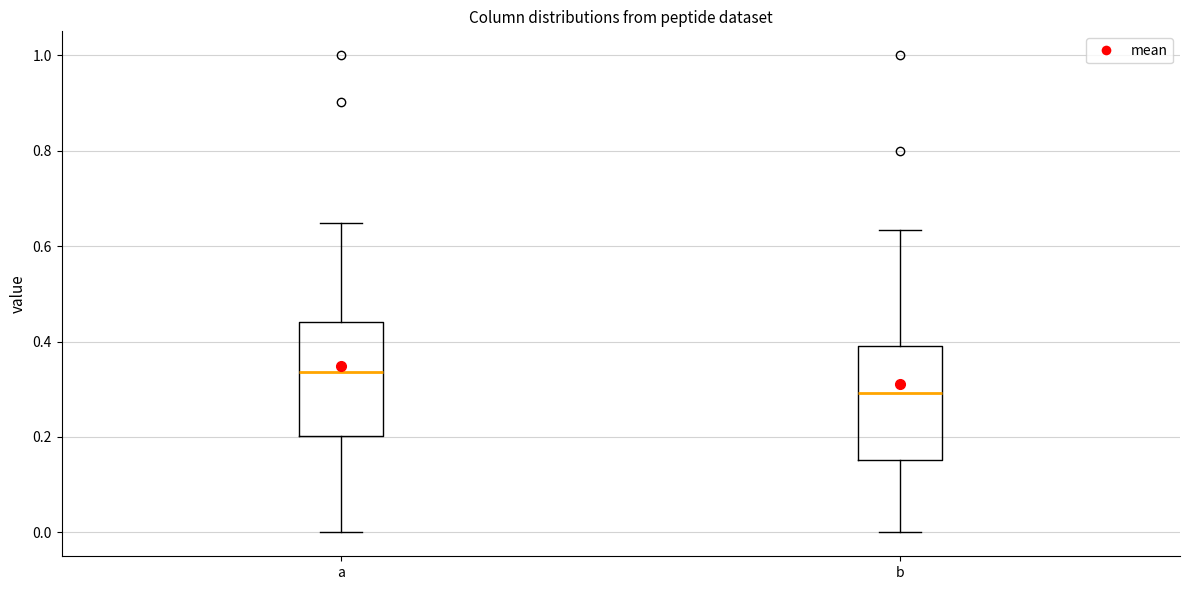

Reading left to right, transcribe this box plot: for each box, give where its median line is, the range the box spans, and where its two whiskers end, as read against the y-axis. The values are not printed on the chart, so give them approximately, as read against the axis.

a: median 0.34, box 0.20 to 0.44, whiskers 0.00 to 0.64
b: median 0.30, box 0.16 to 0.38, whiskers 0.00 to 0.64